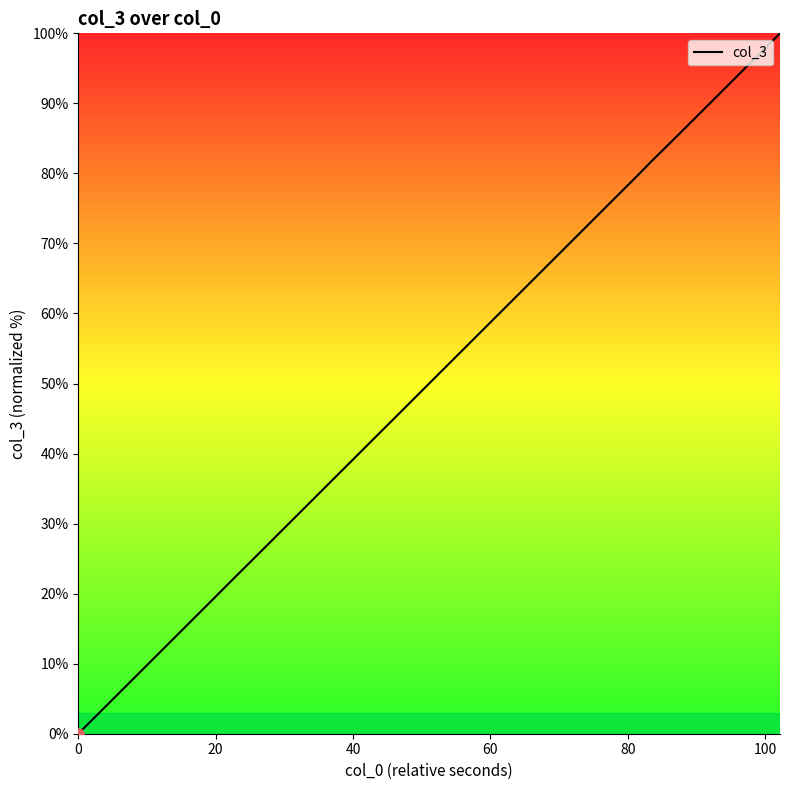

What is the difference between the maximum and minimum values?

100.0